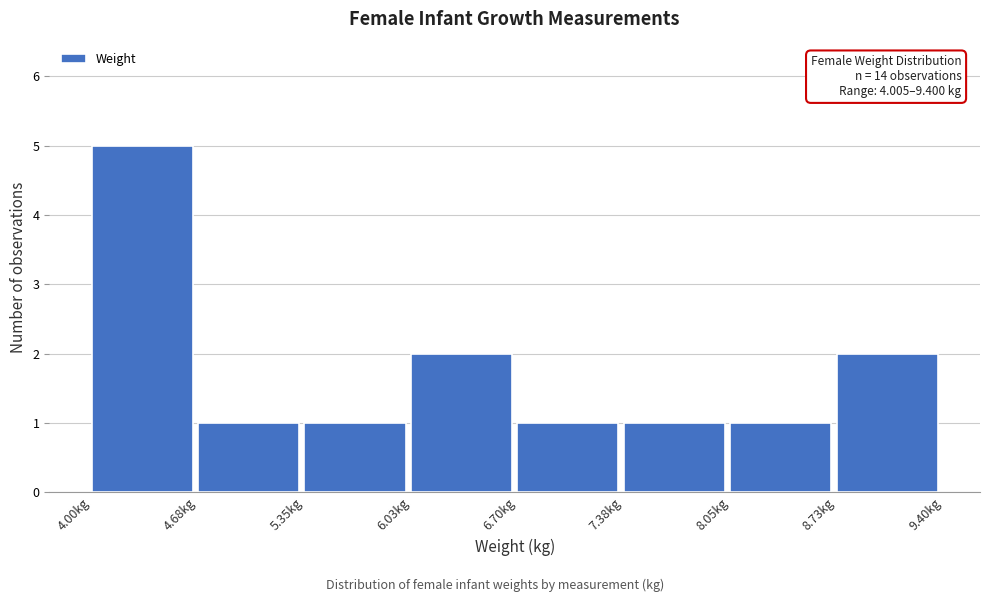

Over which range of the x-axis is the bar tallest?

4.0 to 4.7